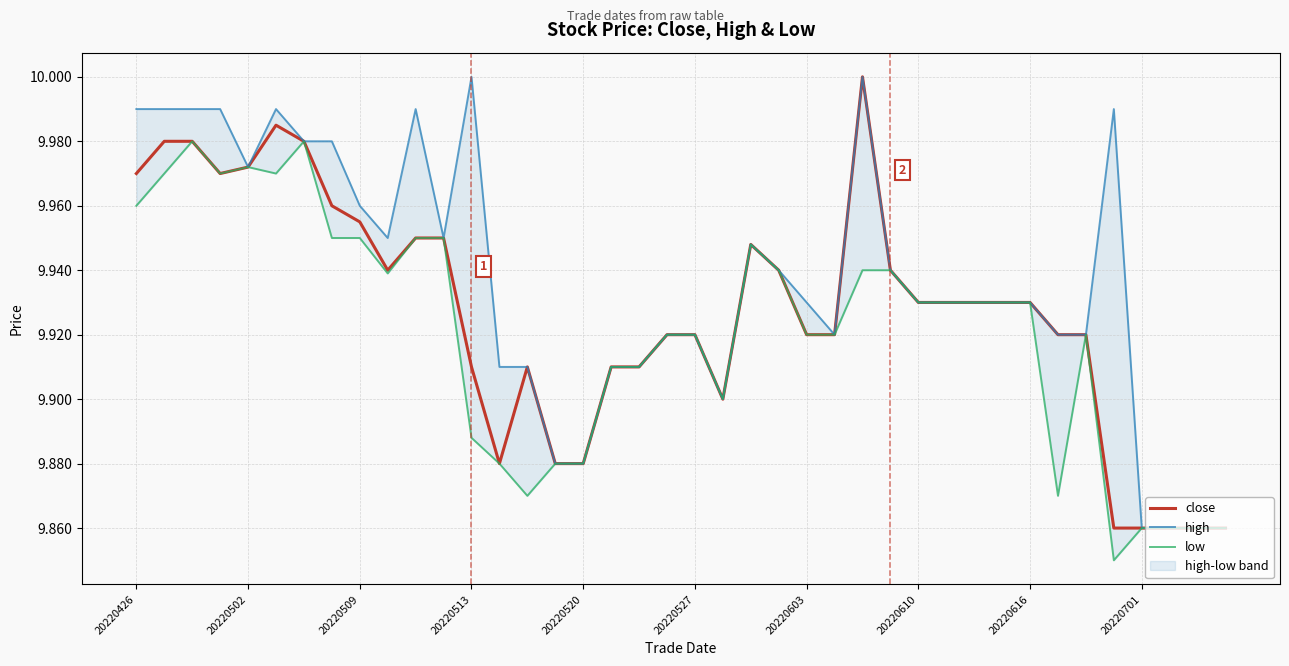

In high, how many points are lower than both neighbors (excluding endpoints)?

5